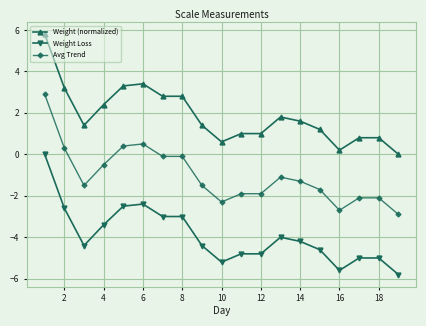

True or false: Weight (normalized) and Avg Trend cross at least once.

False